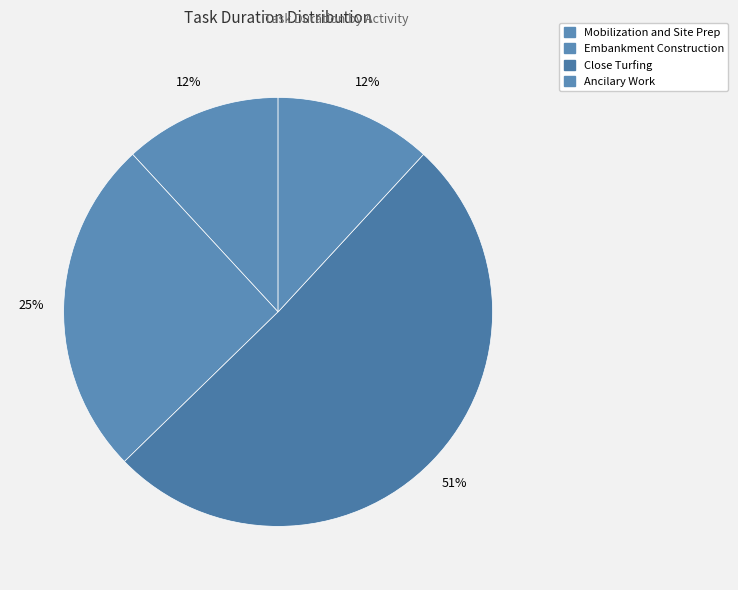

Rank the categories by value from highest to lowest.

Close Turfing, Embankment Construction, Mobilization and Site Preparation, Ancilary Work for Site Completion